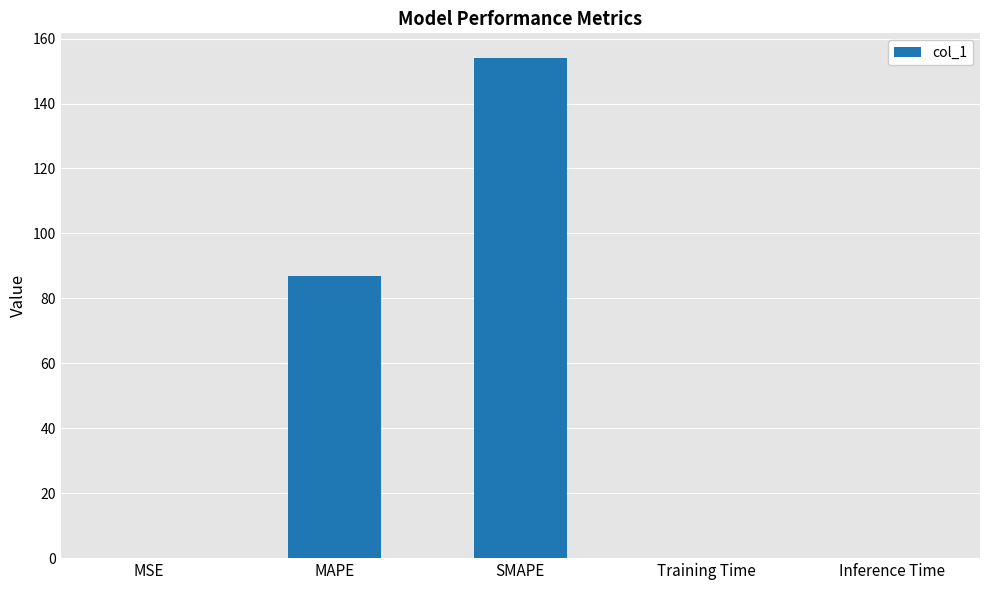

Between MSE and SMAPE, which is larger?

SMAPE